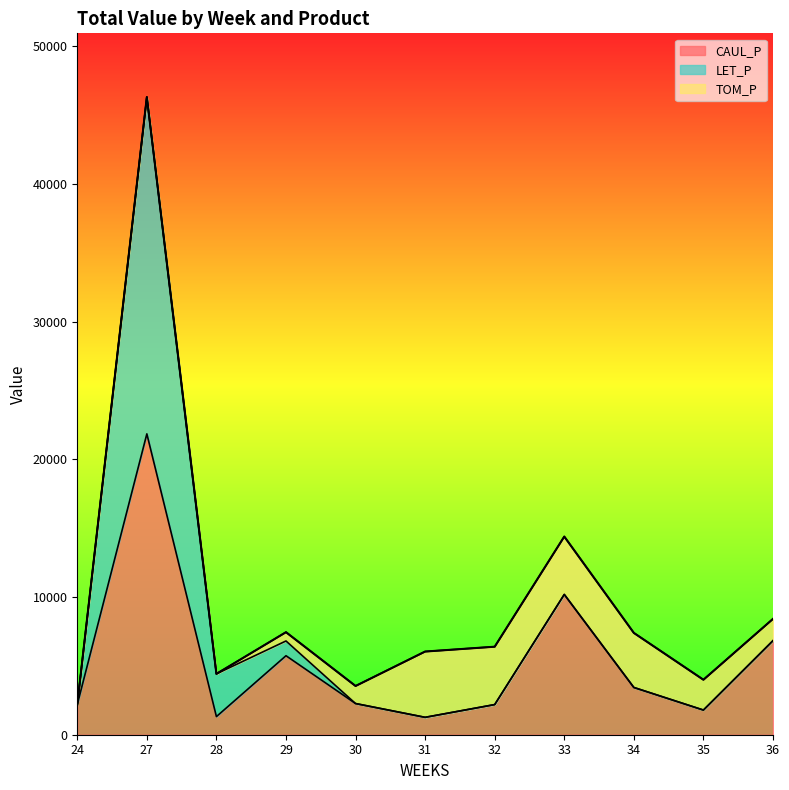

How many values in TOM_P are above zero?

8